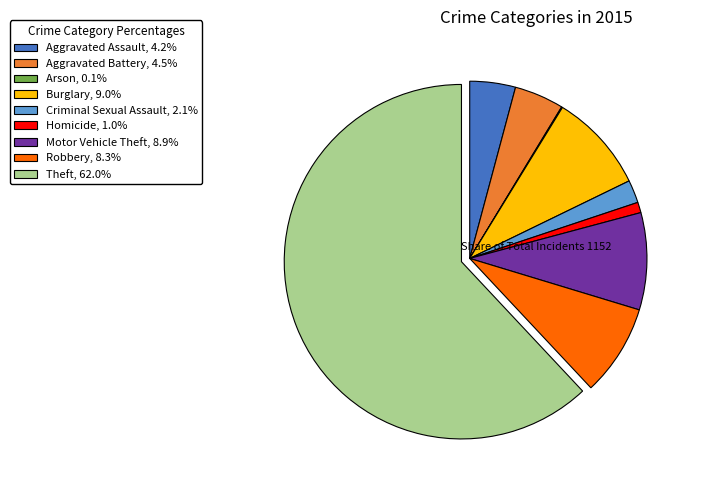

Combined, do Motor Vehicle Theft, 8.9% and Aggravated Battery, 4.5% account for over 50%?

No